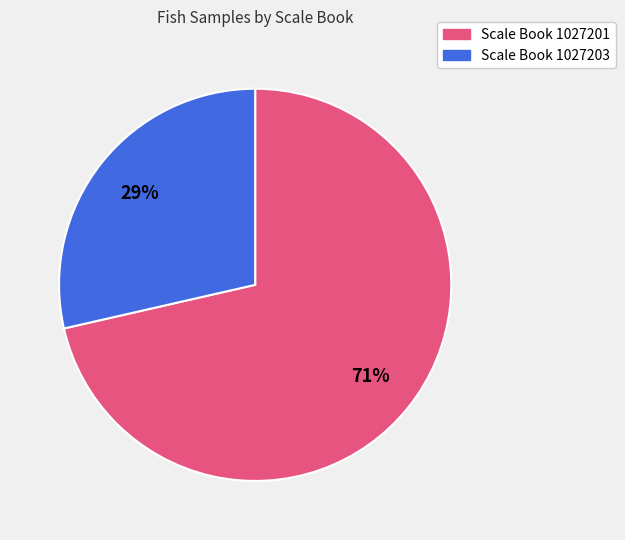

Is there any slice that represents more than half of the pie?

Yes